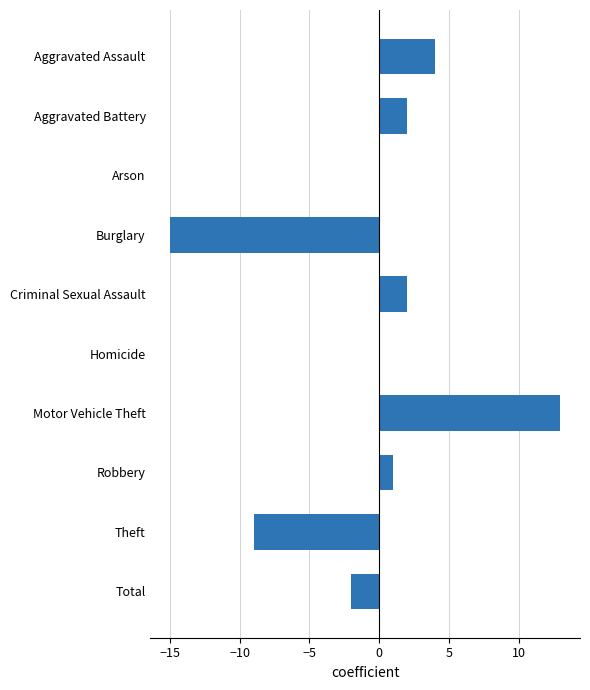

Read the value at Theft, to the nearest 5.

-10